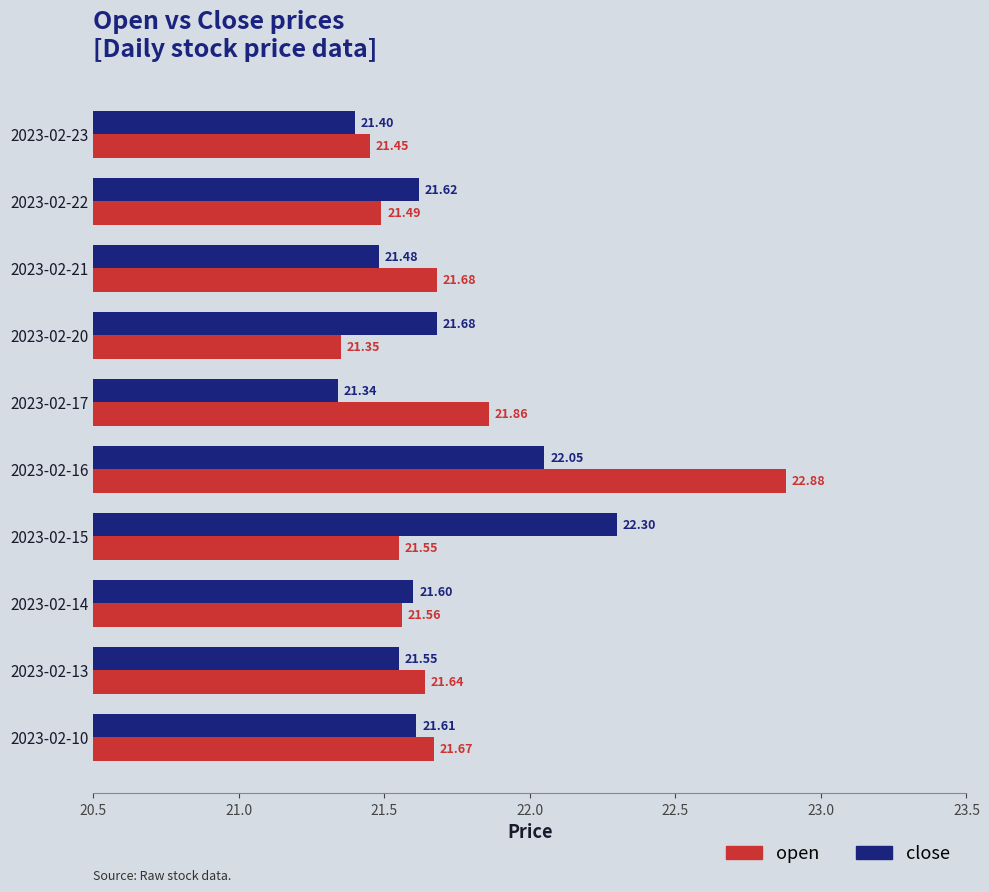

At which category is the sum across all series the highest?

2023-02-16